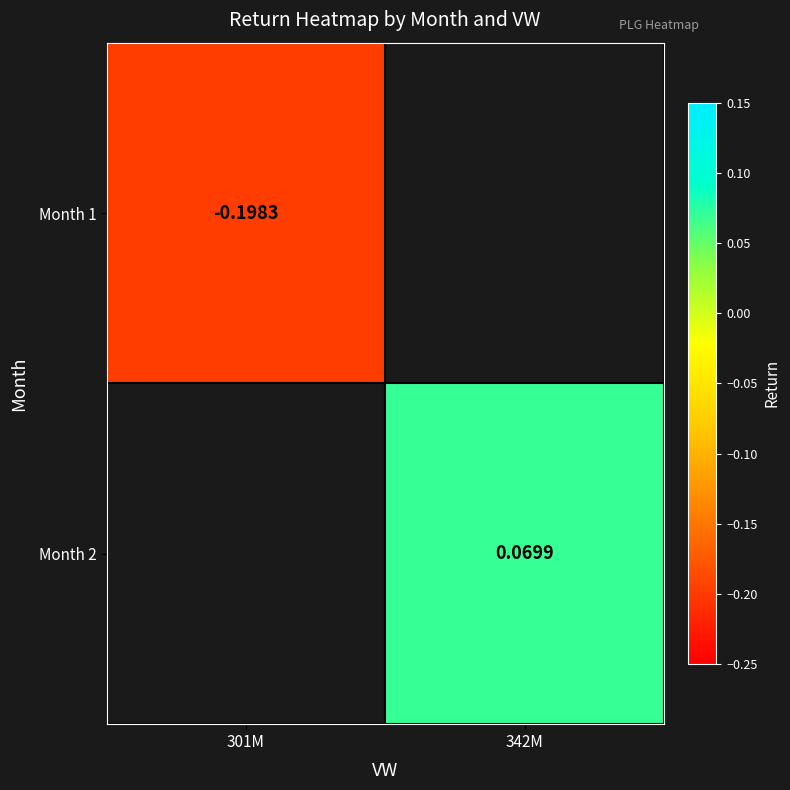

What is the maximum value shown in the chart?

0.1